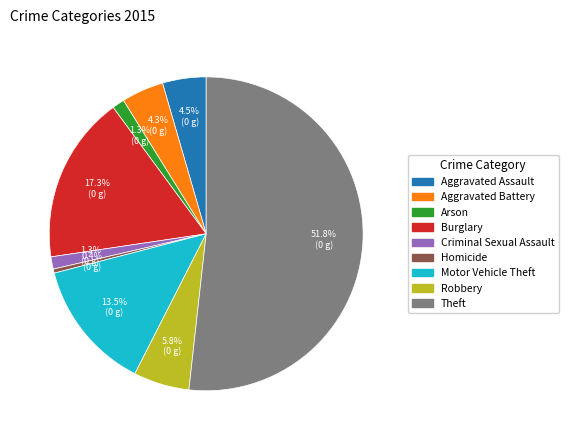

How many slices are in this pie chart?

9